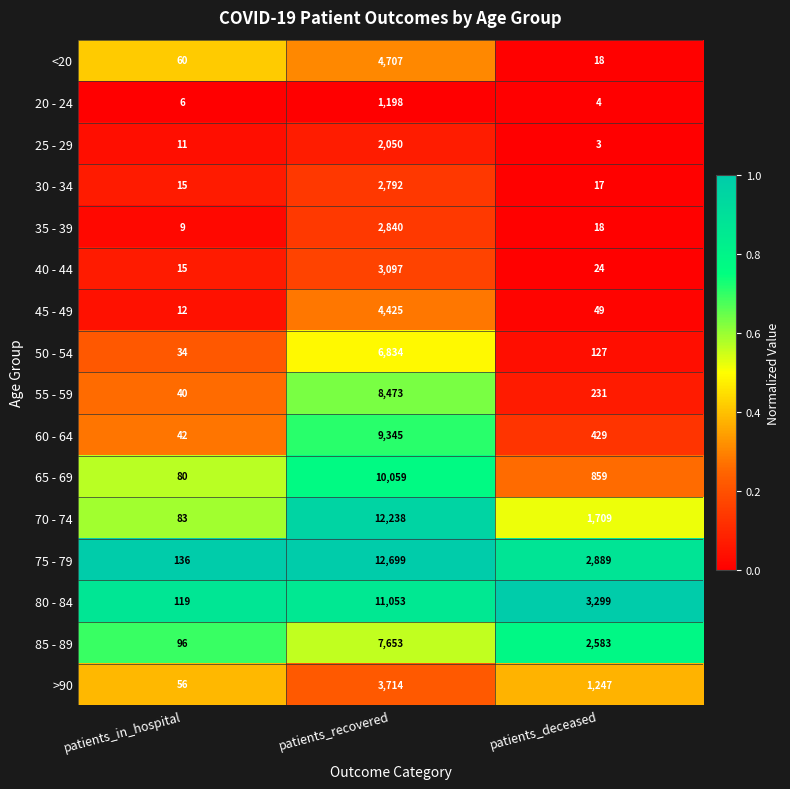

What is the difference between the highest and lowest values at patients_deceased?

3296